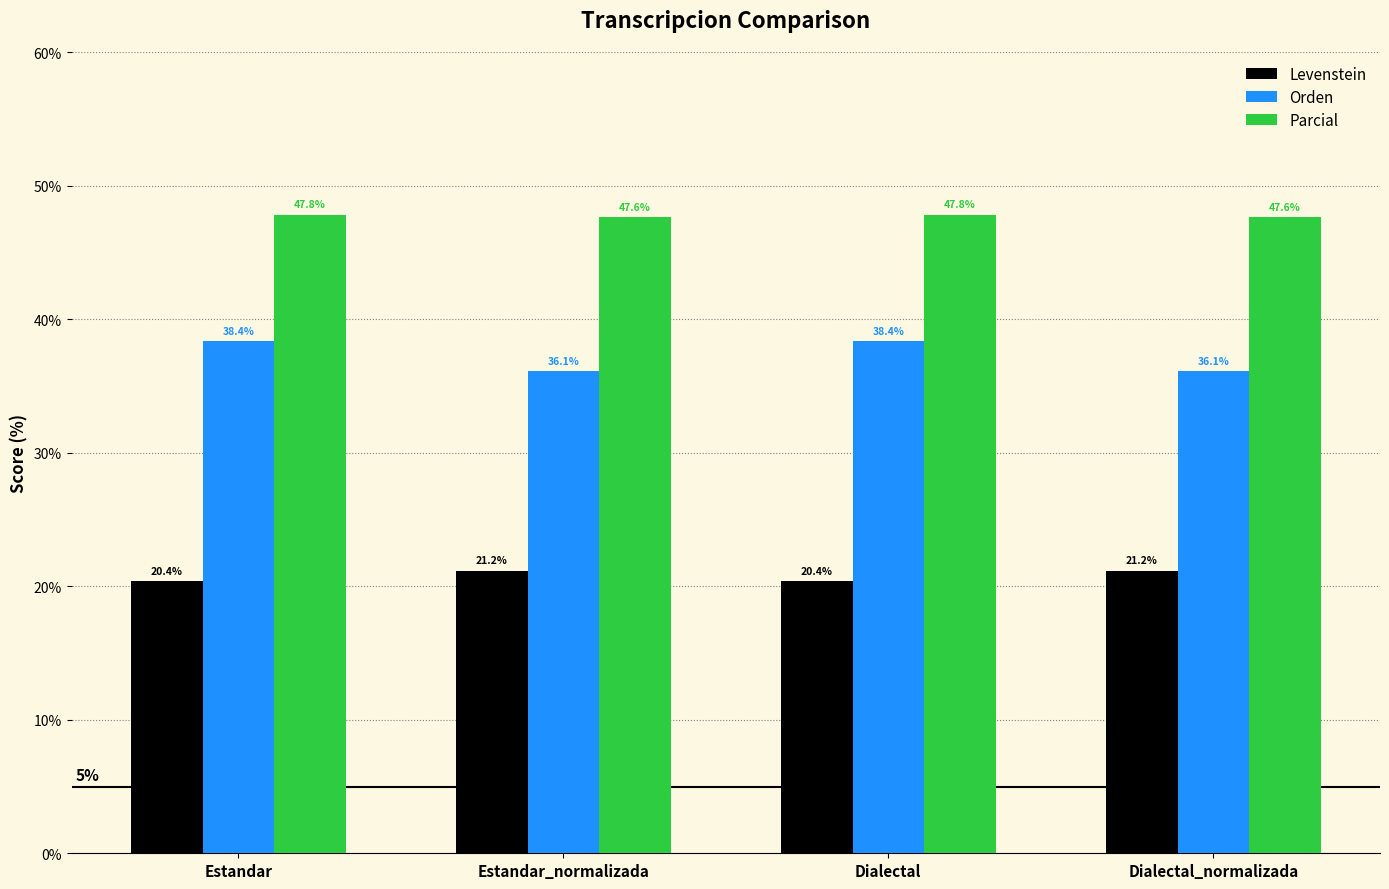

What are all the series names shown in the legend?

Levenstein, Orden, Parcial